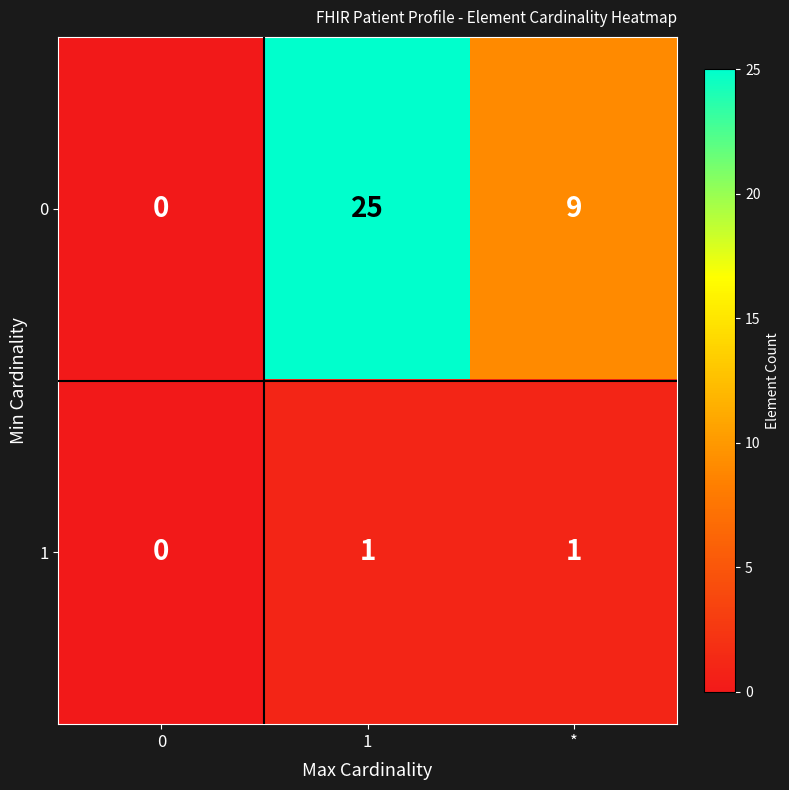

Reading left to right, extract all data points from this chart.

0: 0	25	9
1: 0	1	1